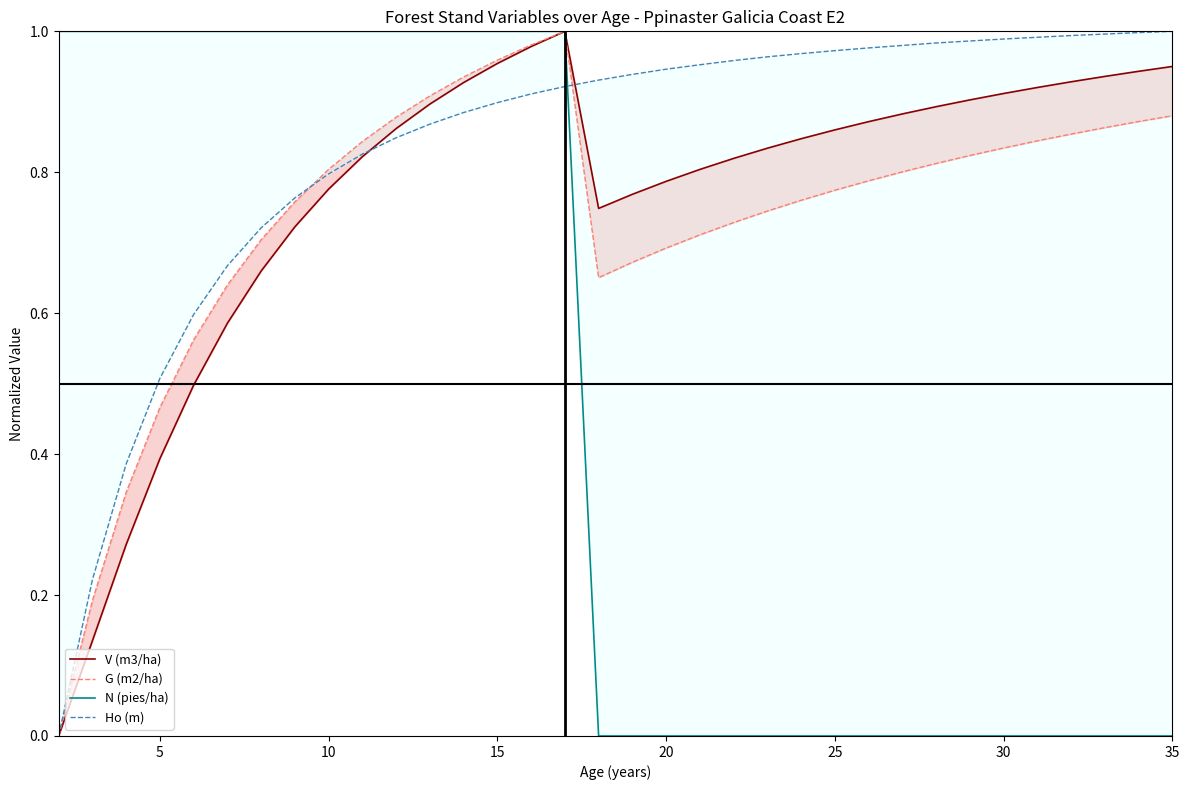

After their last crossing, which series has the higher values: N (pies/ha) or Ho (m)?

Ho (m)